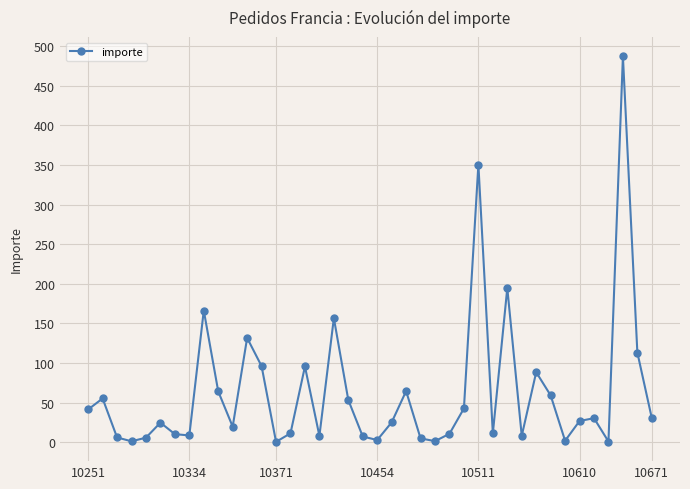

True or false: the data has more than 1 interior local peaks.

True